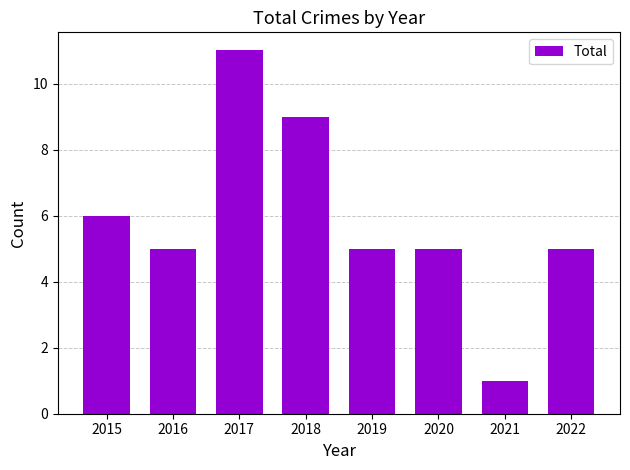

The value at 2018 is 9. True or false?

True